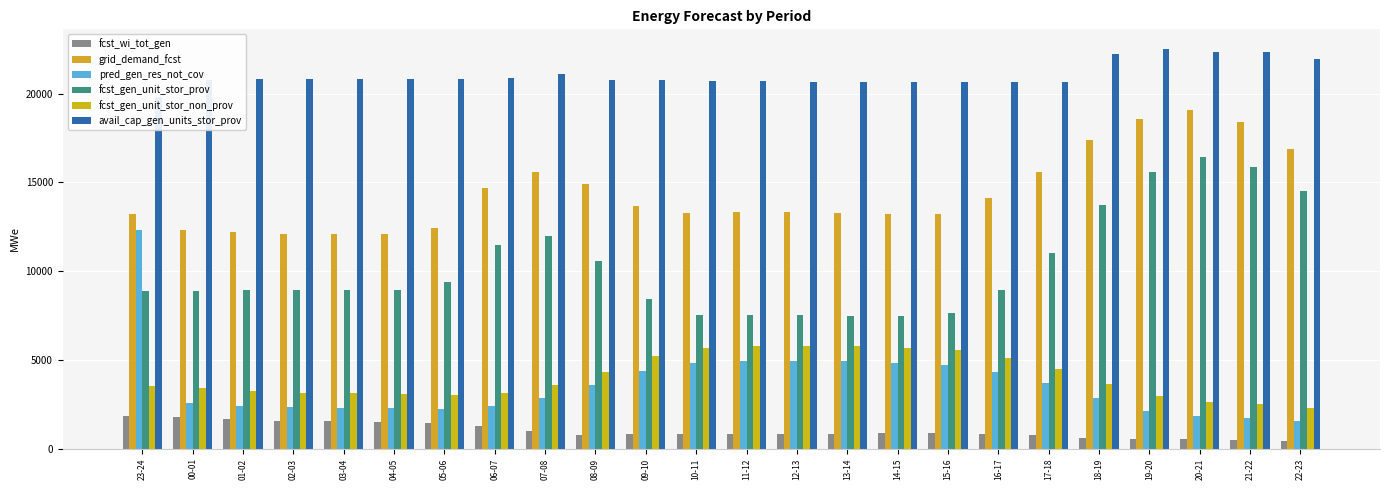

How many bars are there in each group?

6